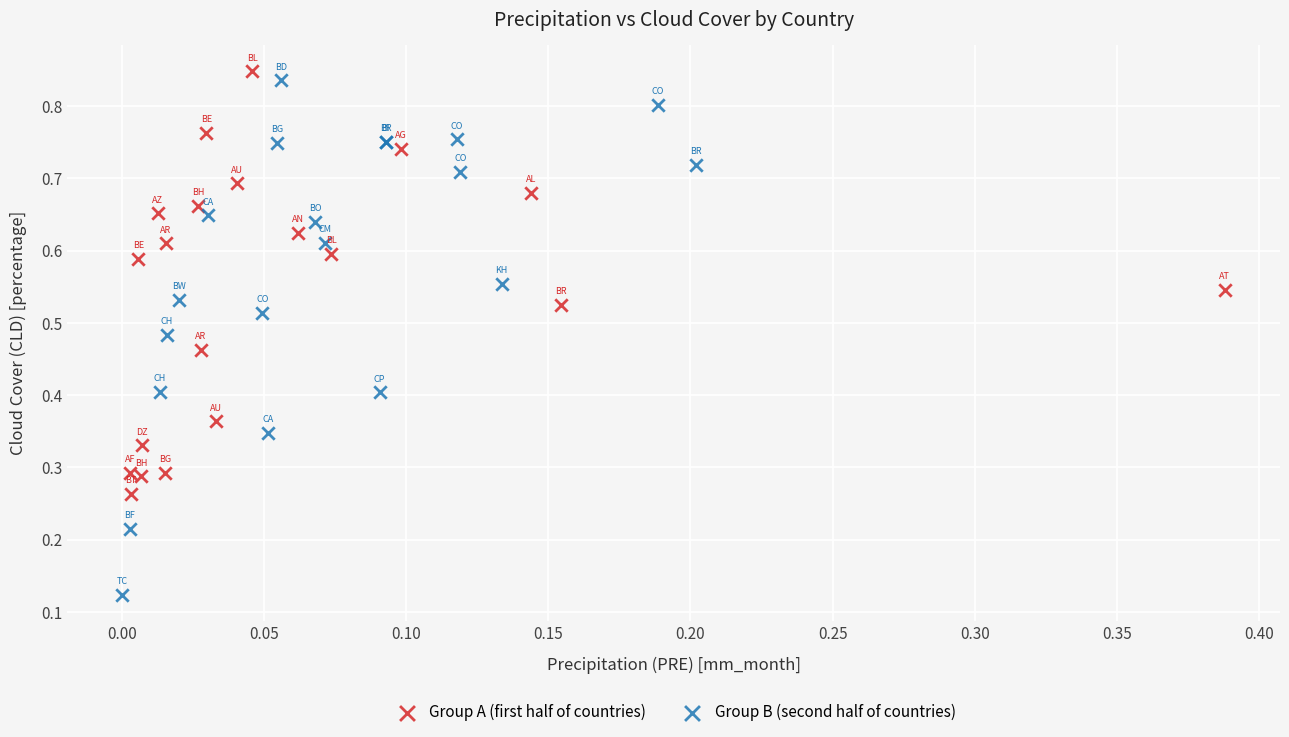

Which series contains the lowest Y value?

Group B (second half of countries)